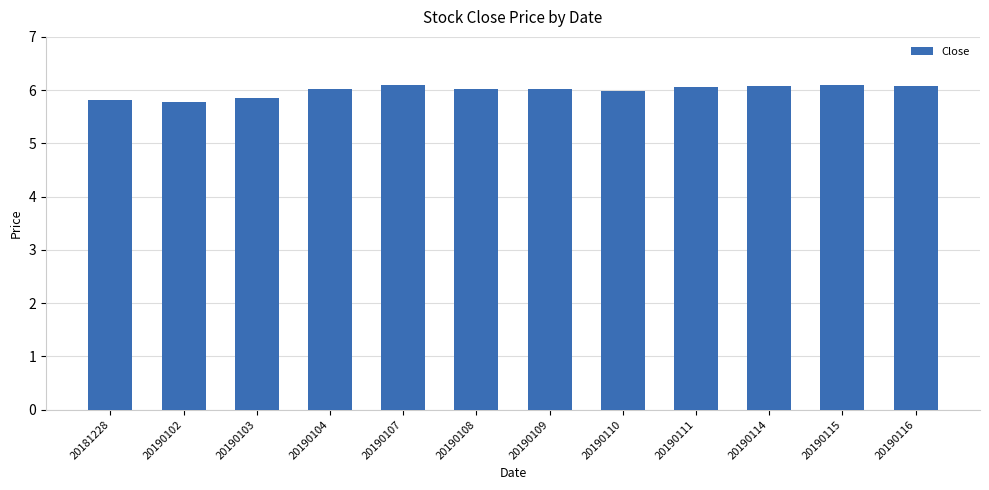

What is the ratio of the value at 20190114 to the value at 20190110?

1.0